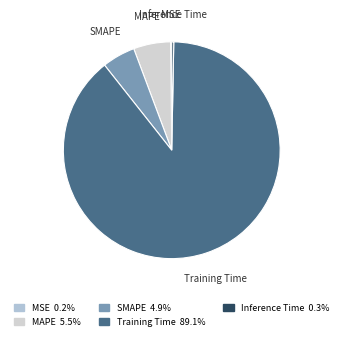

Combined, do SMAPE and MAPE account for over 50%?

No